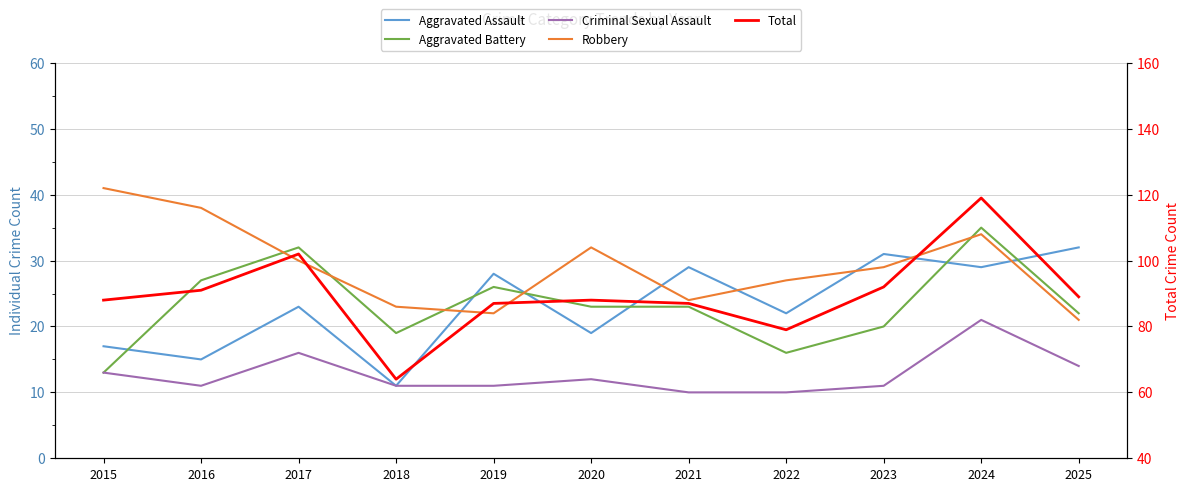

Reading left to right, extract all data points from this chart.

Aggravated Assault: 17	15	23	11	28	19	29	22	31	29	32
Aggravated Battery: 13	27	32	19	26	23	23	16	20	35	22
Criminal Sexual Assault: 13	11	16	11	11	12	10	10	11	21	14
Robbery: 41	38	30	23	22	32	24	27	29	34	21
Total: 88	91	102	64	87	88	87	79	92	119	89